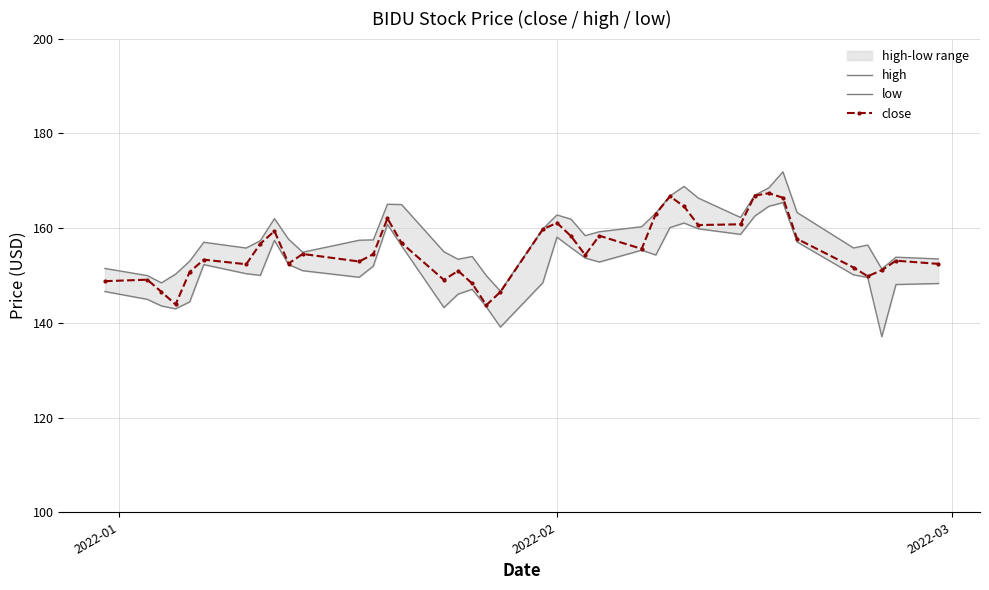

True or false: high and low cross at least once.

False